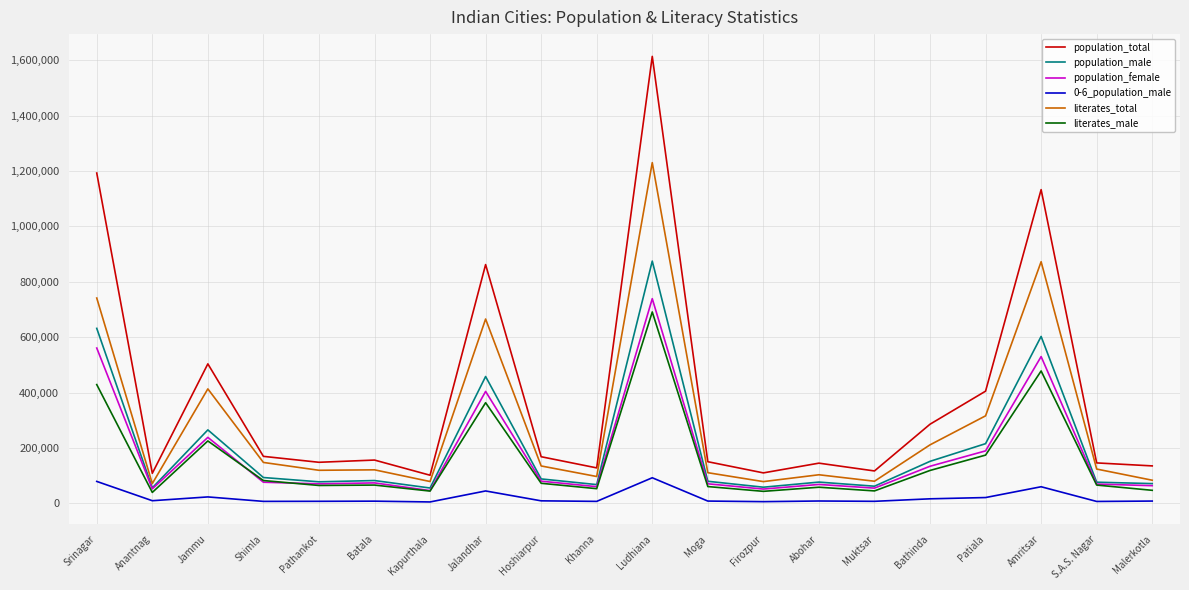

Rank the series by their maximum value, from highest to lowest.

population_total, literates_total, population_male, population_female, literates_male, 0-6_population_male